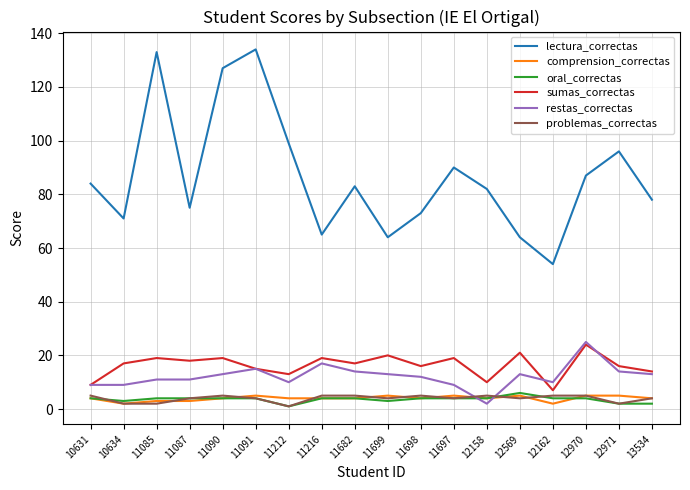

What is the total value across all series at 12569?

113